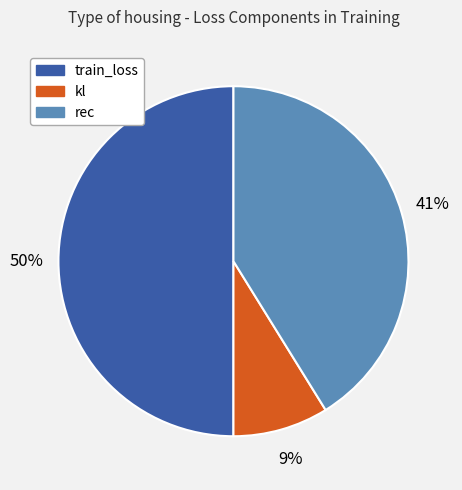

The kl slice represents 9% of the pie. True or false?

True